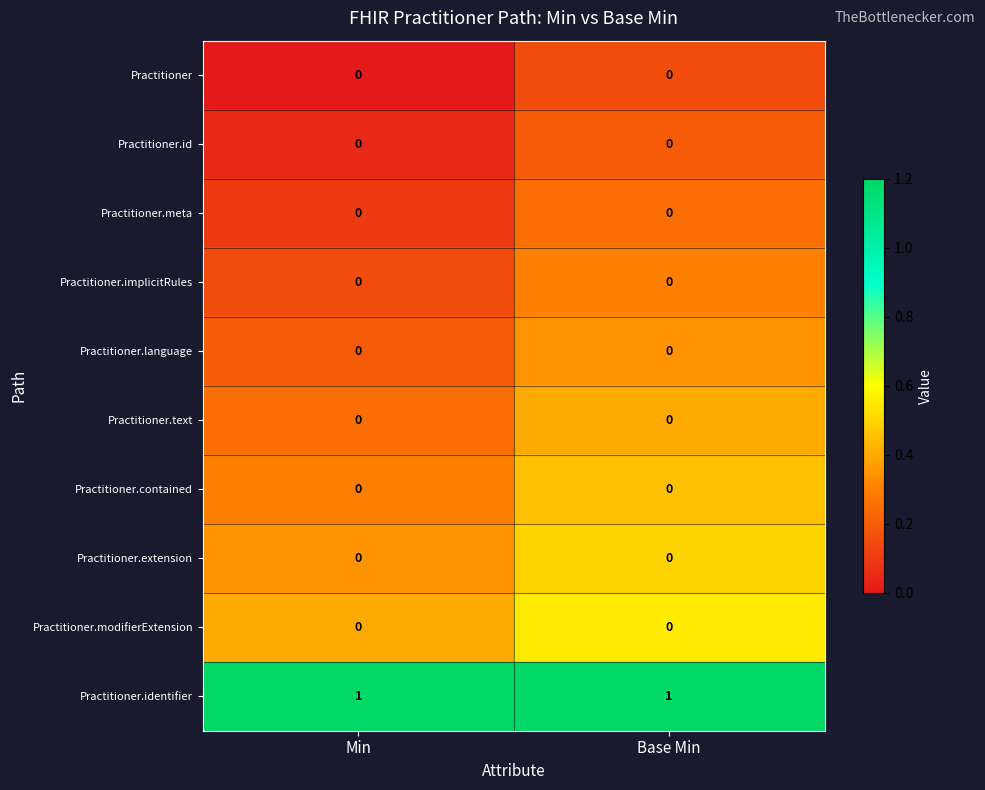

The value of Practitioner.language at Base Min is 0. True or false?

True